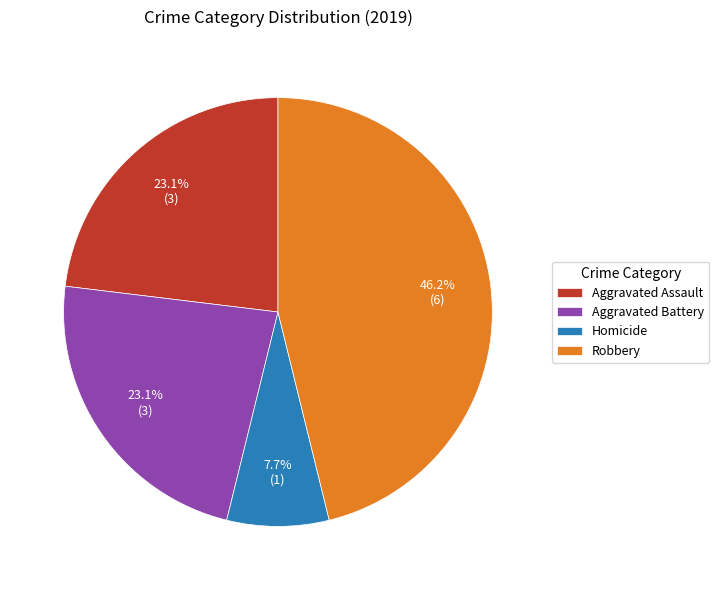

Between Homicide and Aggravated Assault, which is larger?

Aggravated Assault